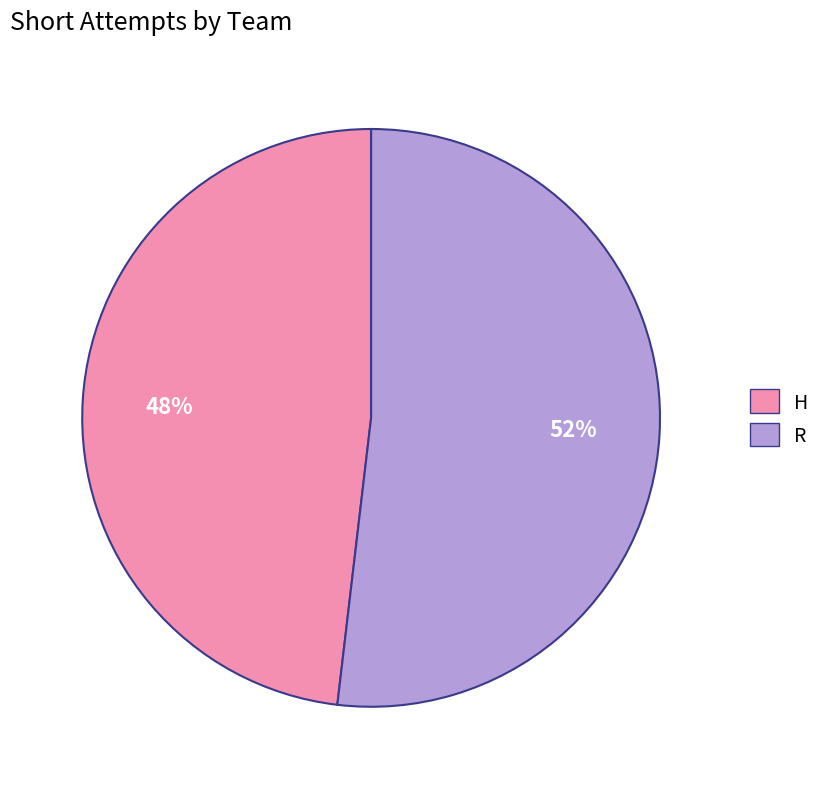

Which slice is the smallest?

H